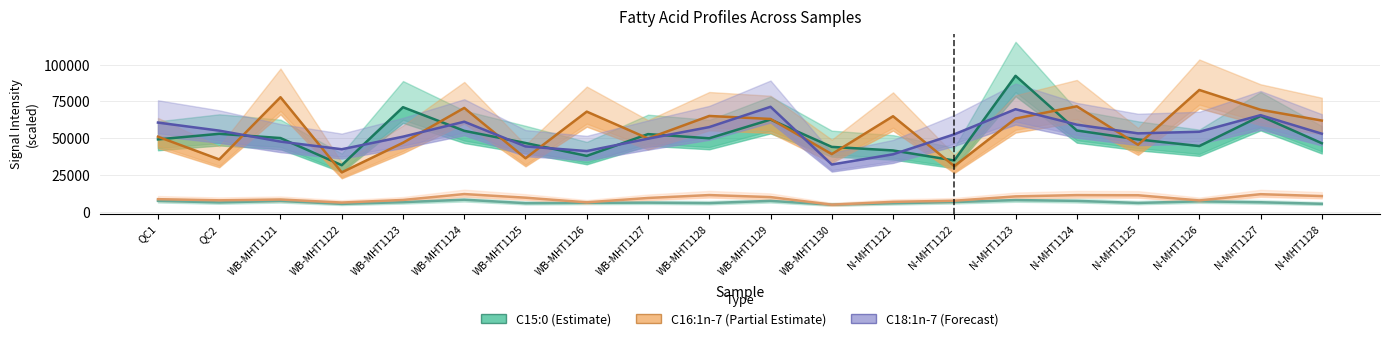

What is the value of the C15:0 point at the 1st from the left?

49173.0